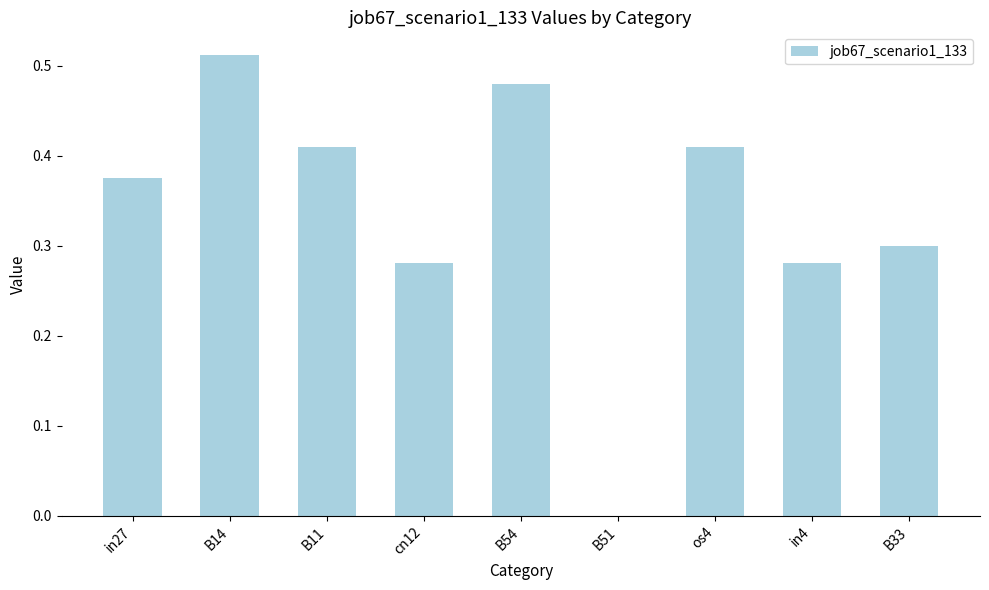

Is it true that the value at cn12 is 0.1?

False